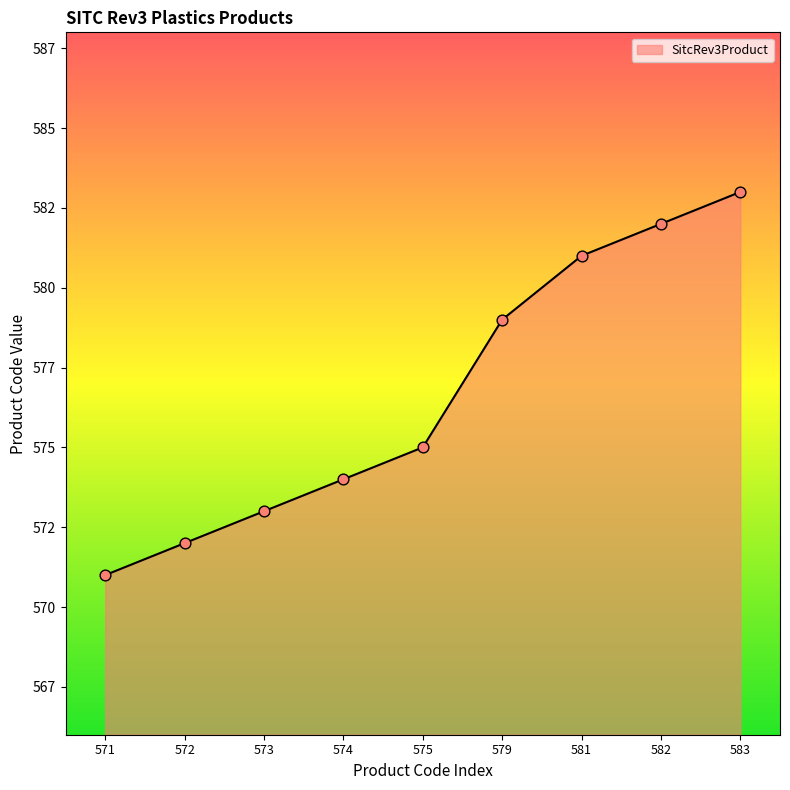

What is the change in value from 573 to 579?

+6